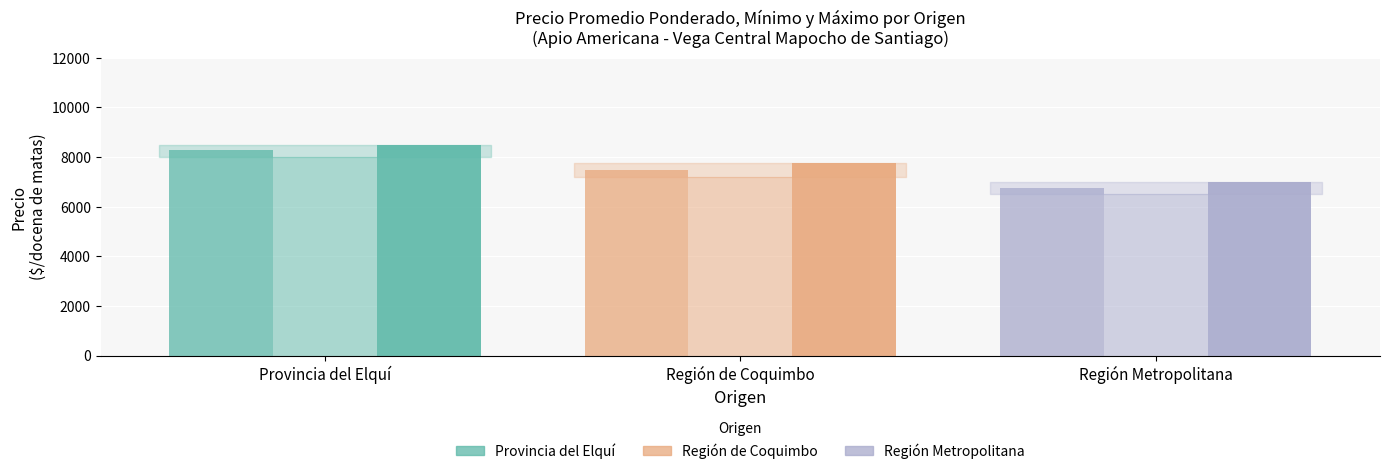

At which category is the sum across all series the highest?

Provincia del Elquí